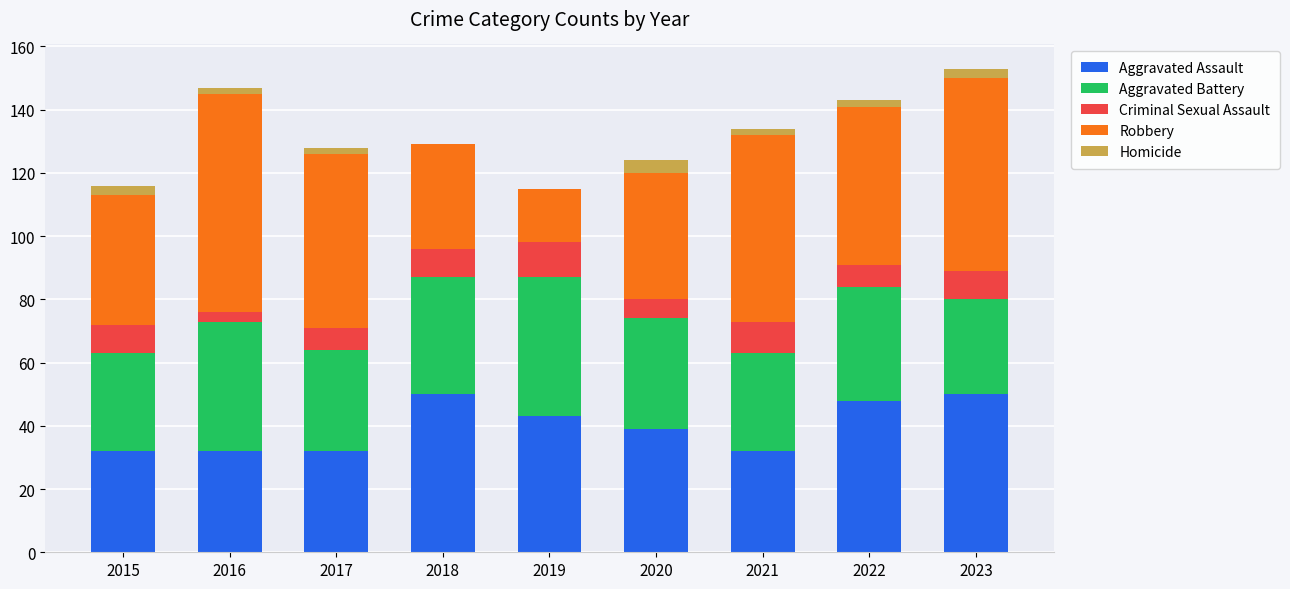

What is the highest value of the Aggravated Assault series?

50